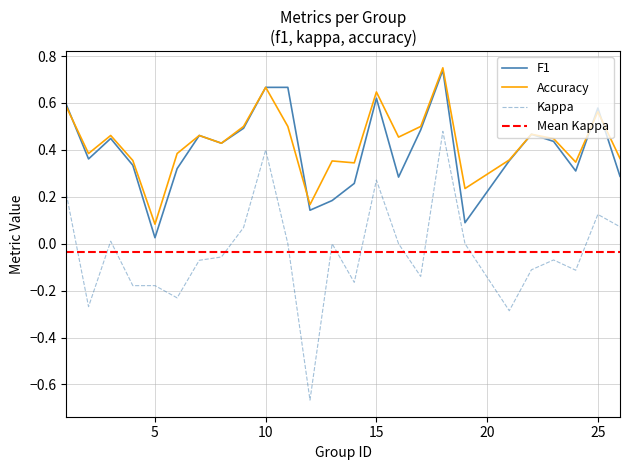

Which series changed the most between 7 and 23?

f1